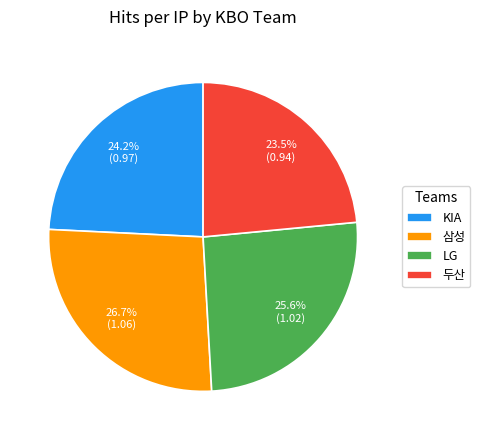

Combined, do LG and 삼성 account for over 50%?

Yes